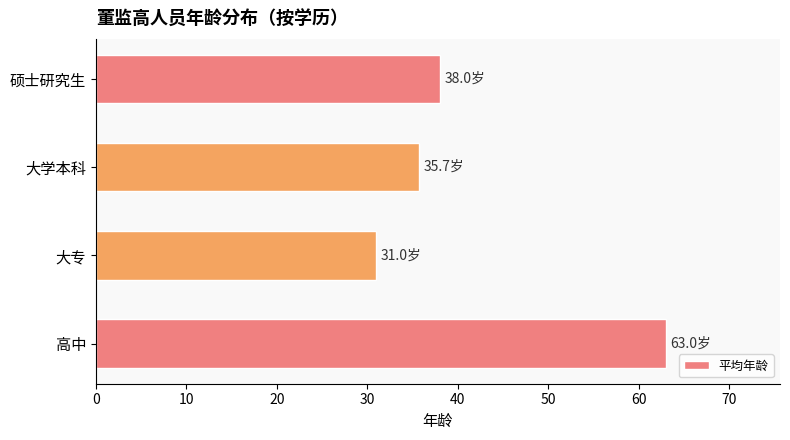

Is it true that the value at 大学本科 is 35.7?

True